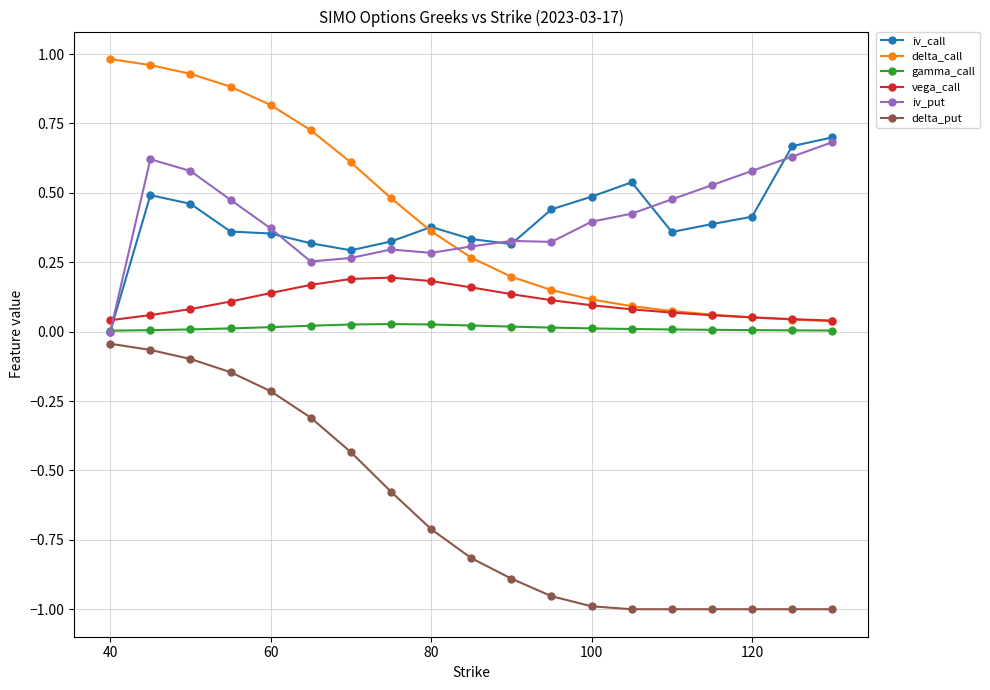

After their last crossing, which series has the higher values: iv_put or vega_call?

iv_put